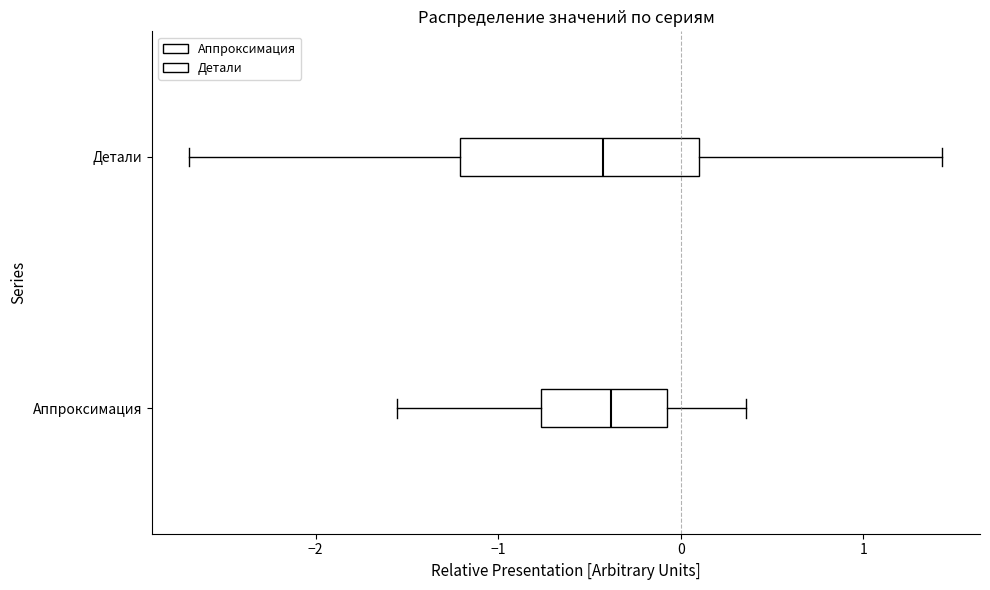

Reading bottom to top, read every box against the x-axis: the position of its median line, the range the box covers, and the ends of its whiskers. The values are not printed on the chart, so give them approximately, as read against the axis.

Аппроксимация: median -0.4, box -0.8 to -0.1, whiskers -1.6 to 0.4
Детали: median -0.4, box -1.2 to 0.1, whiskers -2.7 to 1.4